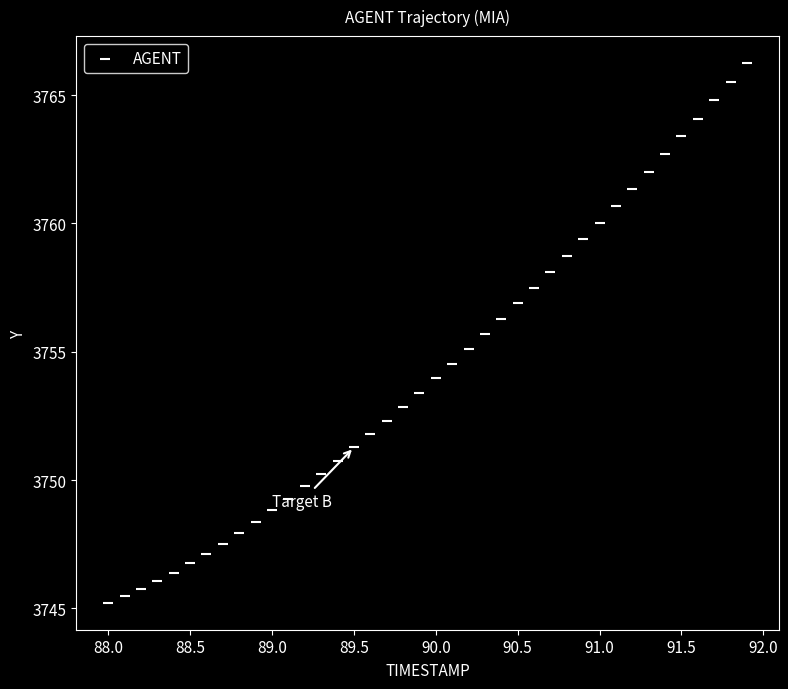

What is the range of Y values (max minus min)?

21.0